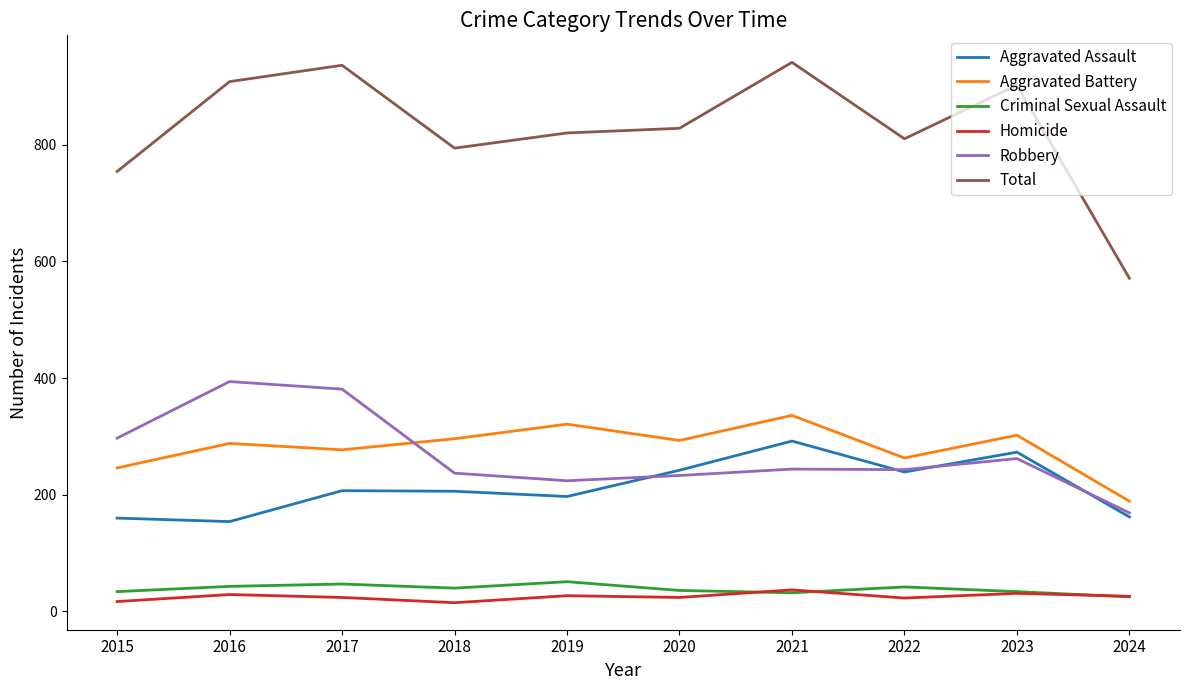

In Homicide, how many points are lower than both neighbors (excluding endpoints)?

3